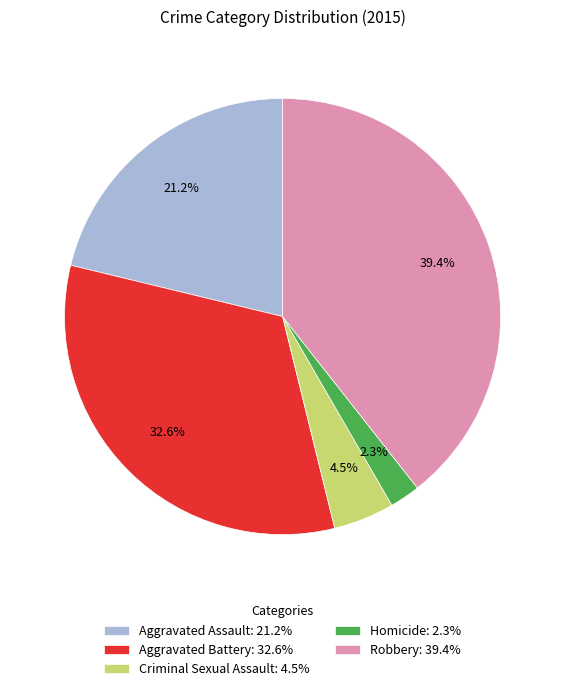

Between Homicide and Robbery, which is larger?

Robbery